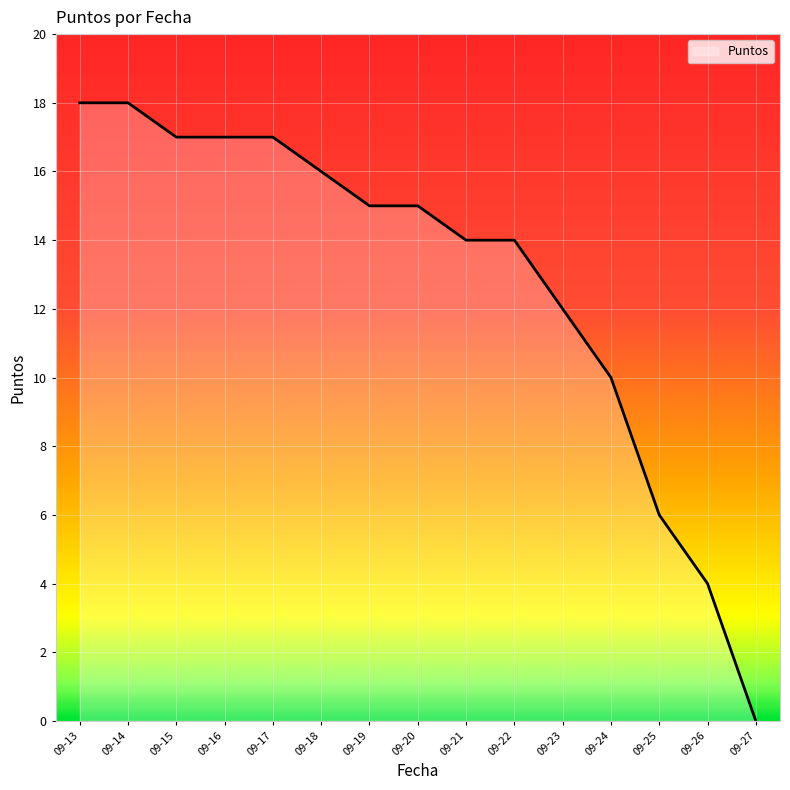

Count the number of categories in the chart.

15